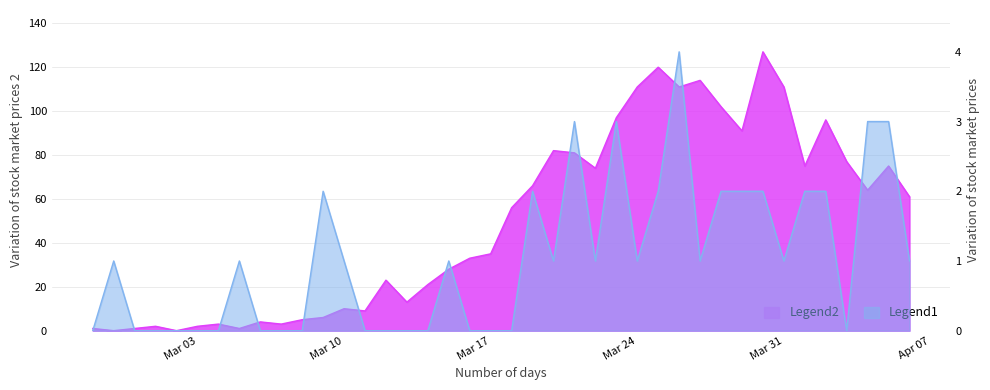

Is the value of not-confirmed at 2020-03-07 greater than the value of value at 2020-03-09?

No